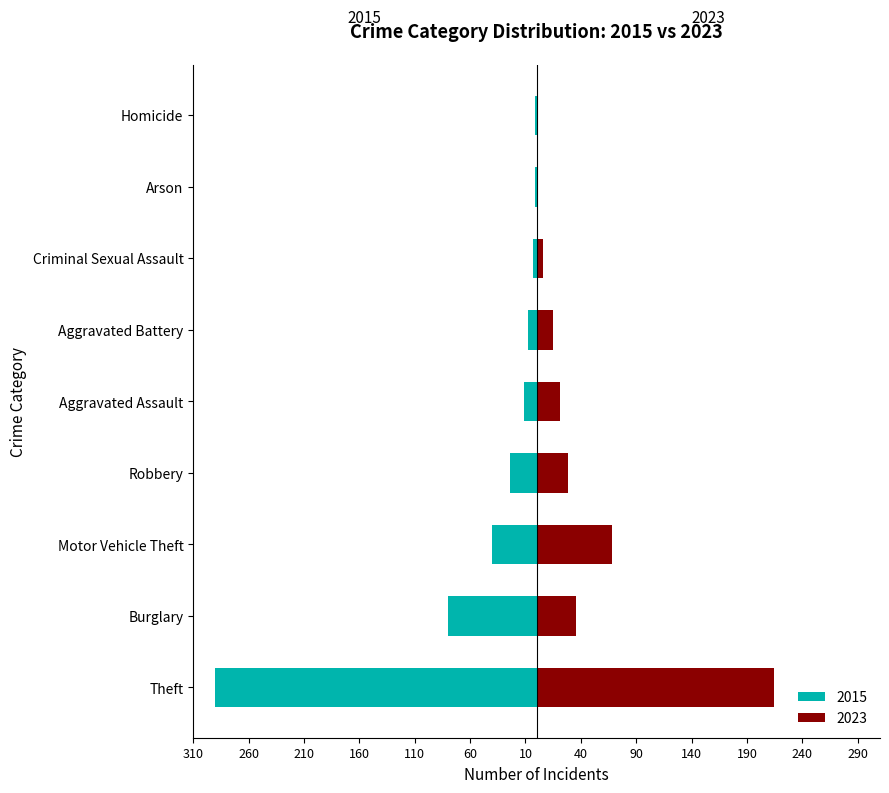

What is the difference between the Wrong (right) values at Motor Vehicle Theft and Aggravated Assault?

47